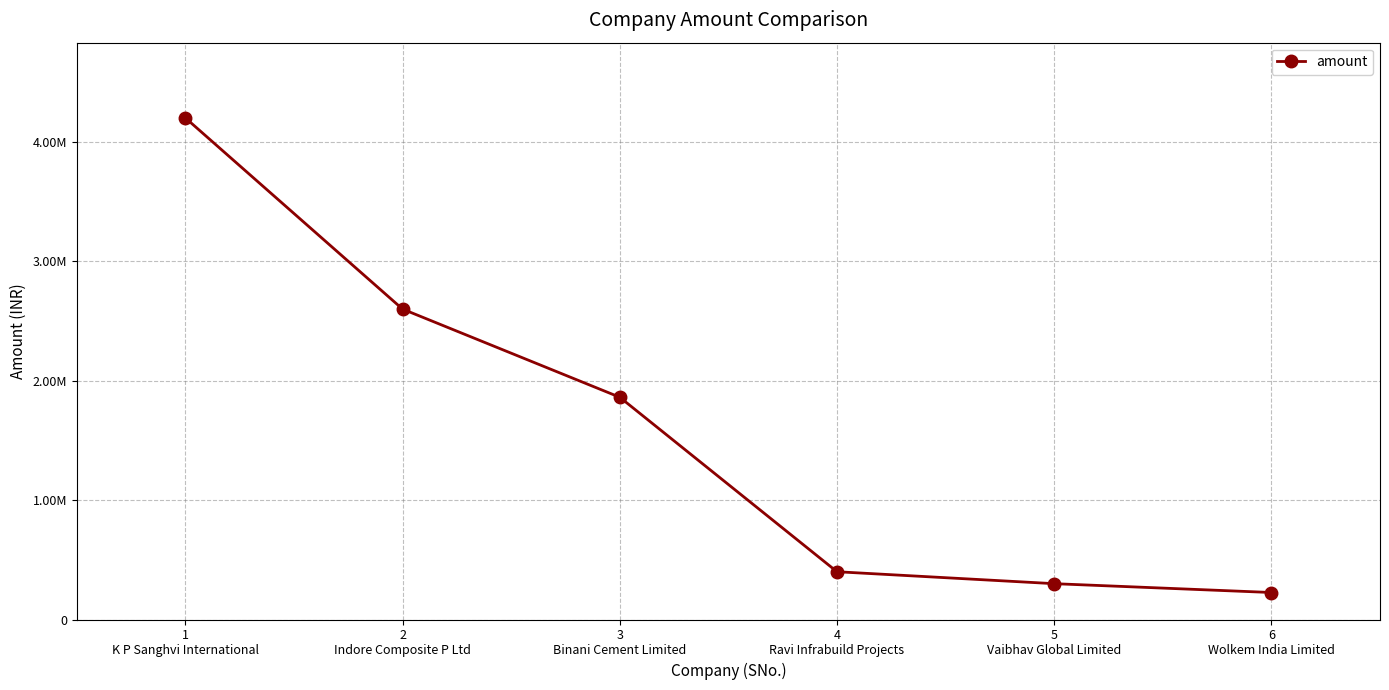

What is the label of the 2nd point from the left?

2
Indore Composite P Ltd